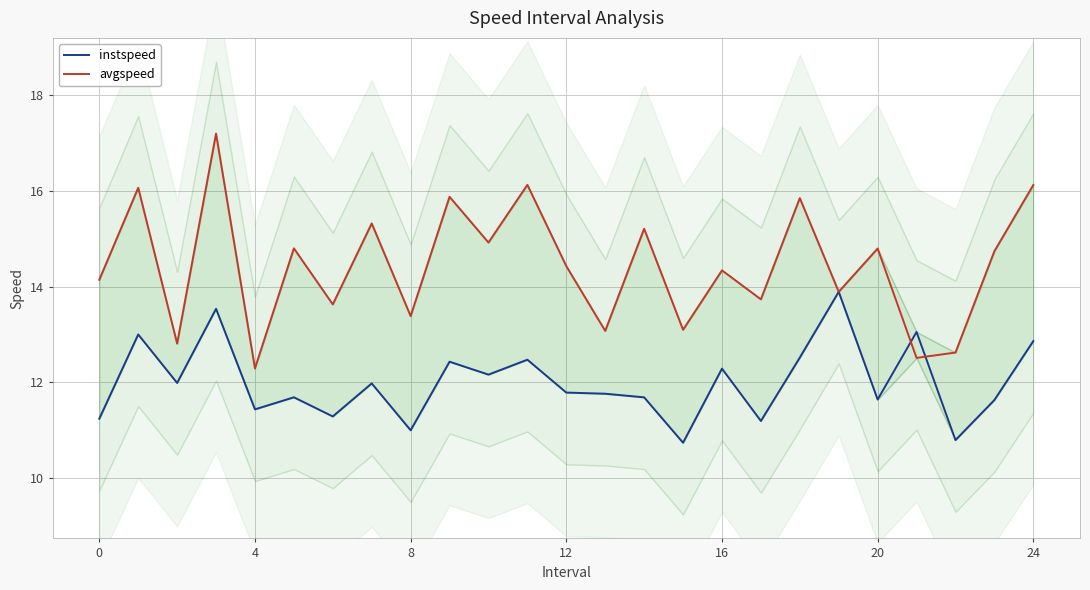

What is the value of the avgspeed point at the 8th from the left?

15.3